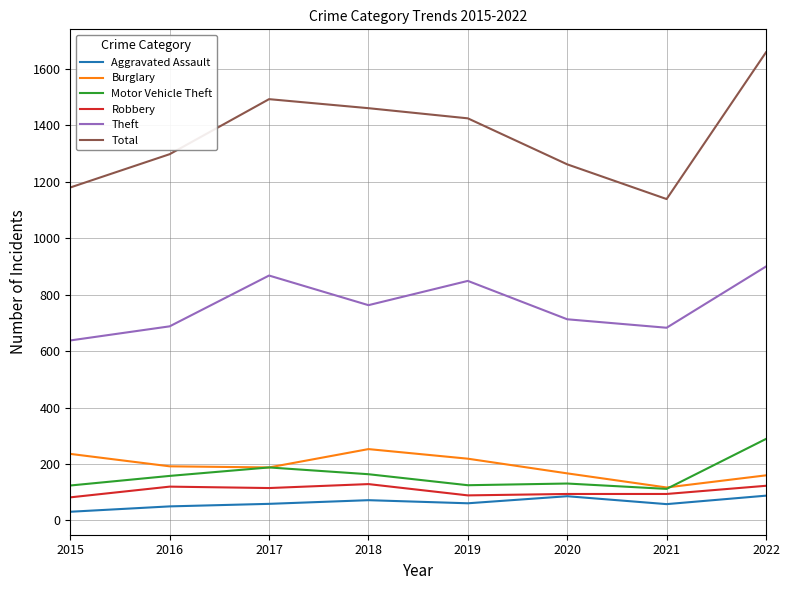

Read the Robbery value at 2017, to the nearest 10.

120